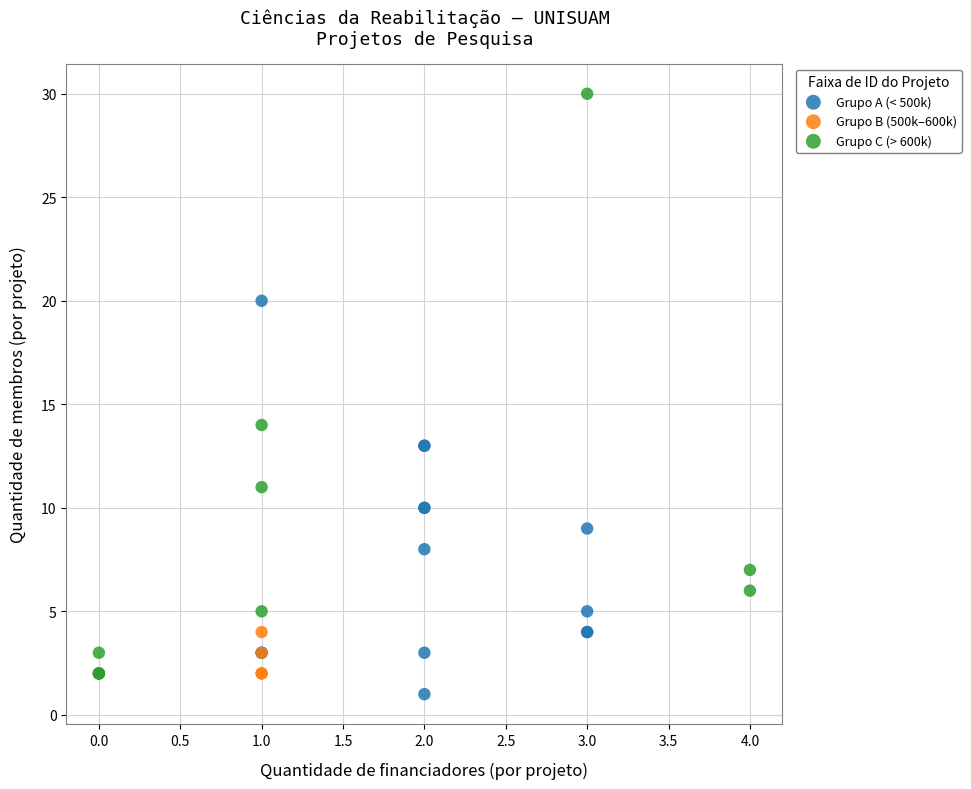

Which series has the largest Y range (max minus min)?

Grupo C (> 600k)